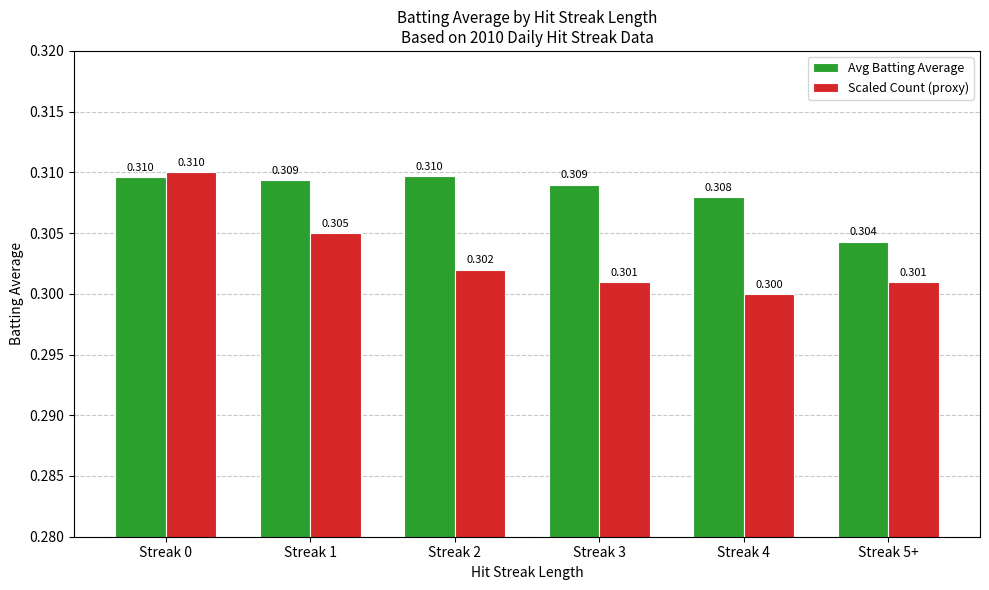

Rank the series at Streak 5+ from highest to lowest value.

Avg Batting Average, Scaled Count (proxy)